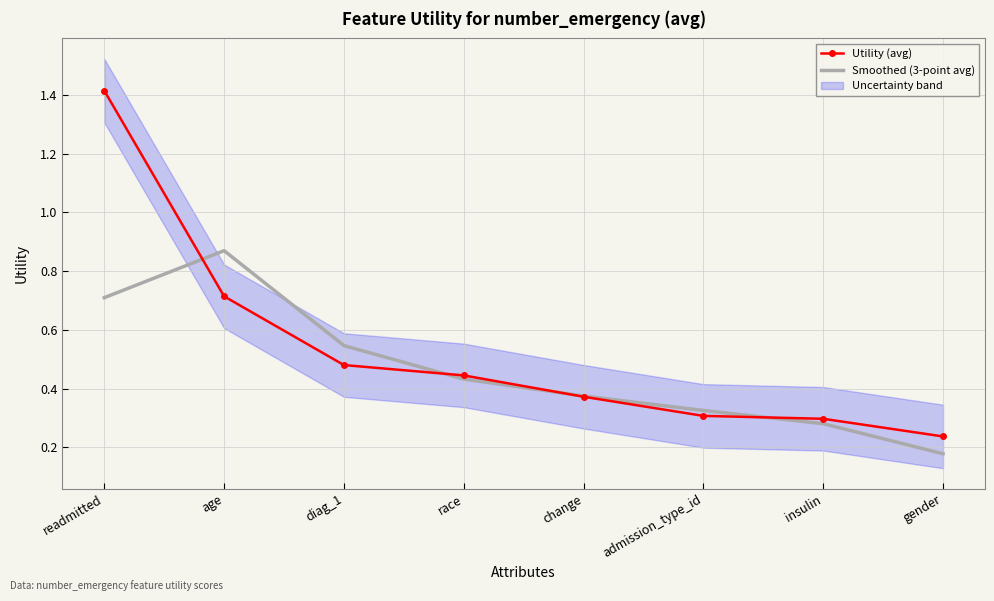

True or false: Smoothed (3-point avg) and Utility (avg) intersect in this chart.

True